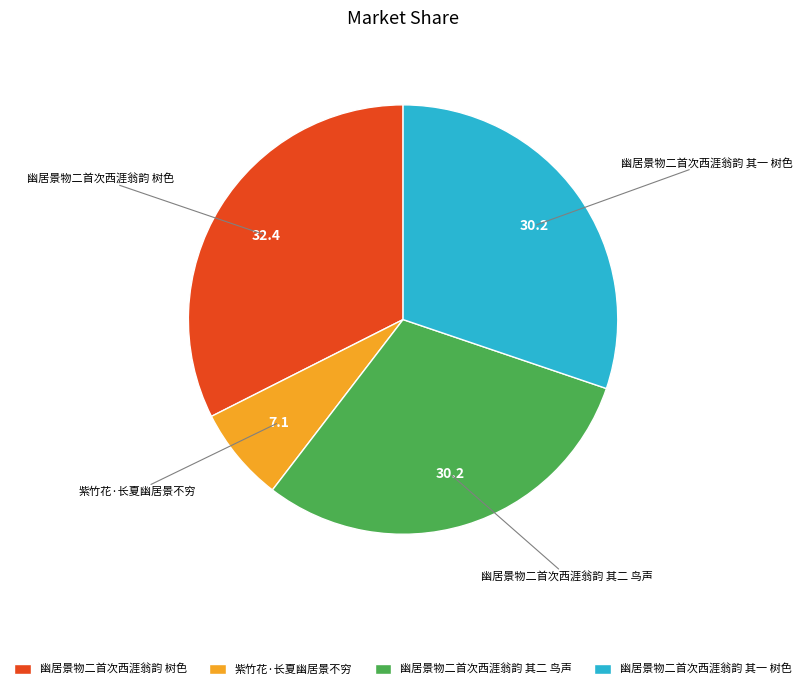

Is the sum of 紫竹花·长夏幽居景不穷 and 幽居景物二首次西涯翁韵 树色 greater than half?

No